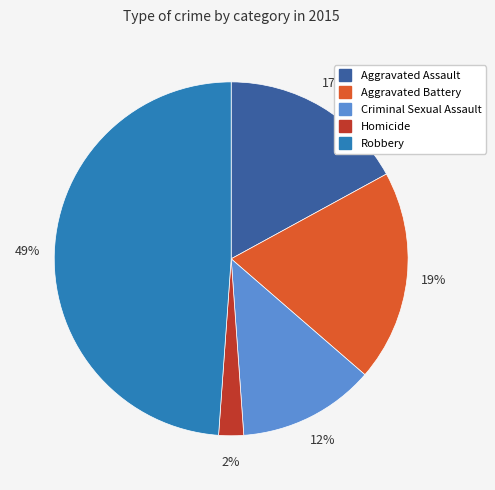

To the nearest percent, what portion does Aggravated Assault represent?

17%